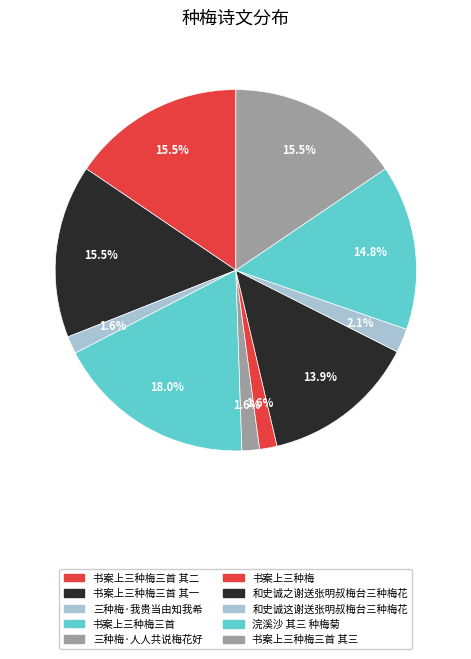

What percentage is the 和史诚这谢送张明叔梅台三种梅花 slice, to the nearest percent?

2%